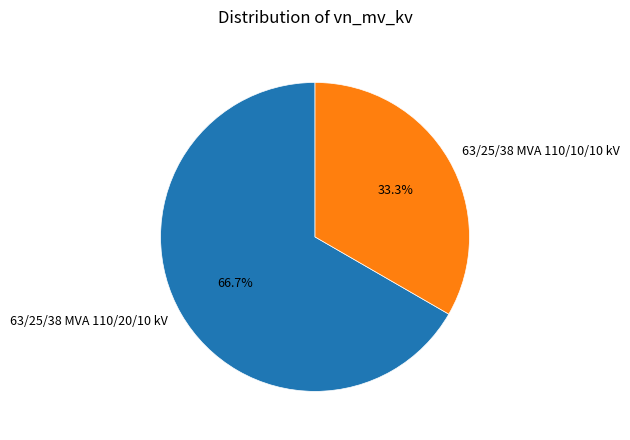

How many slices are in this pie chart?

2